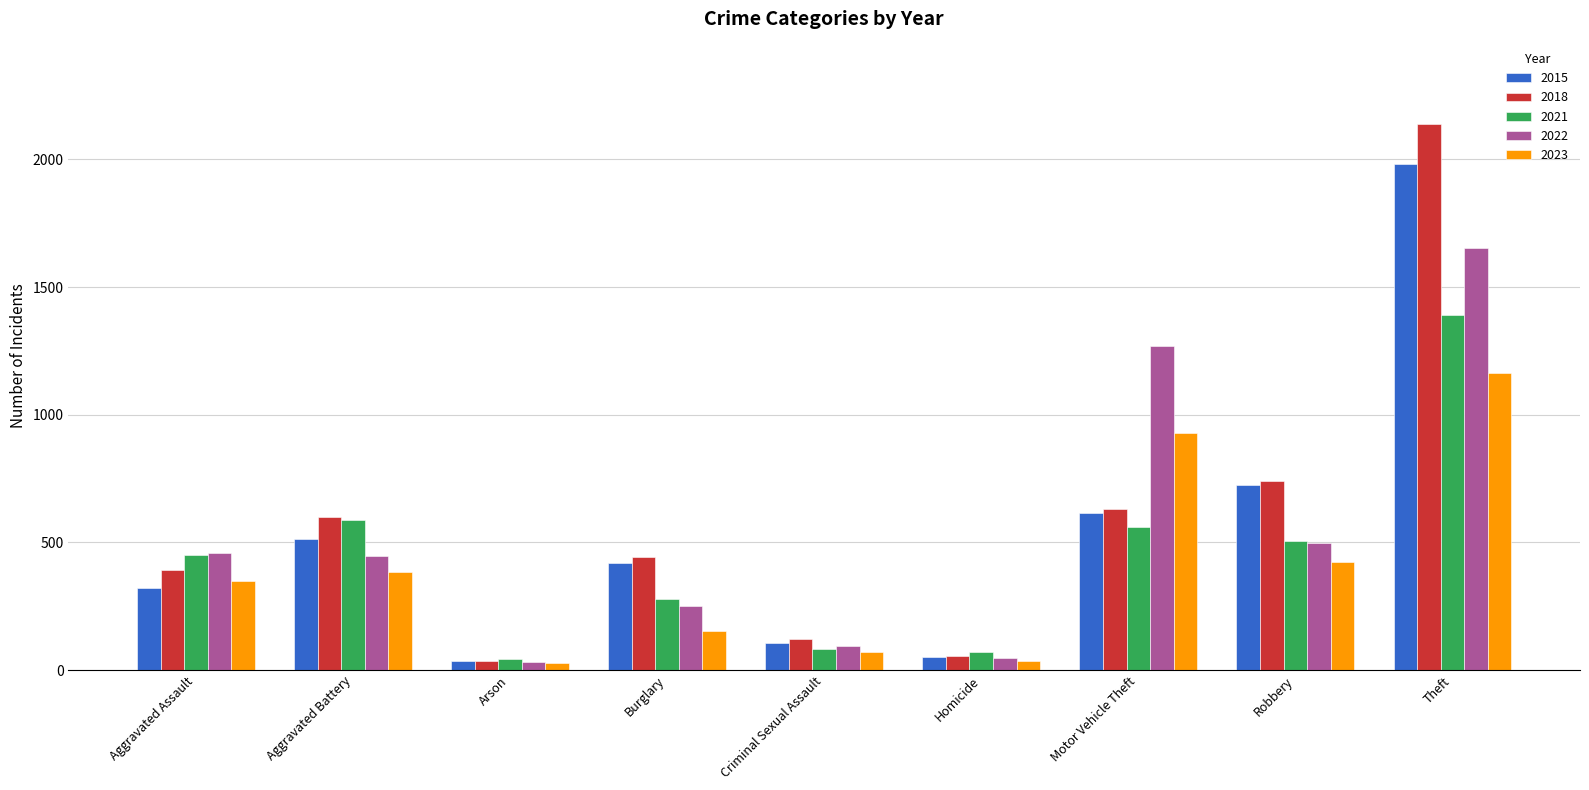

At how many categories does at least one series exceed 1803?

1